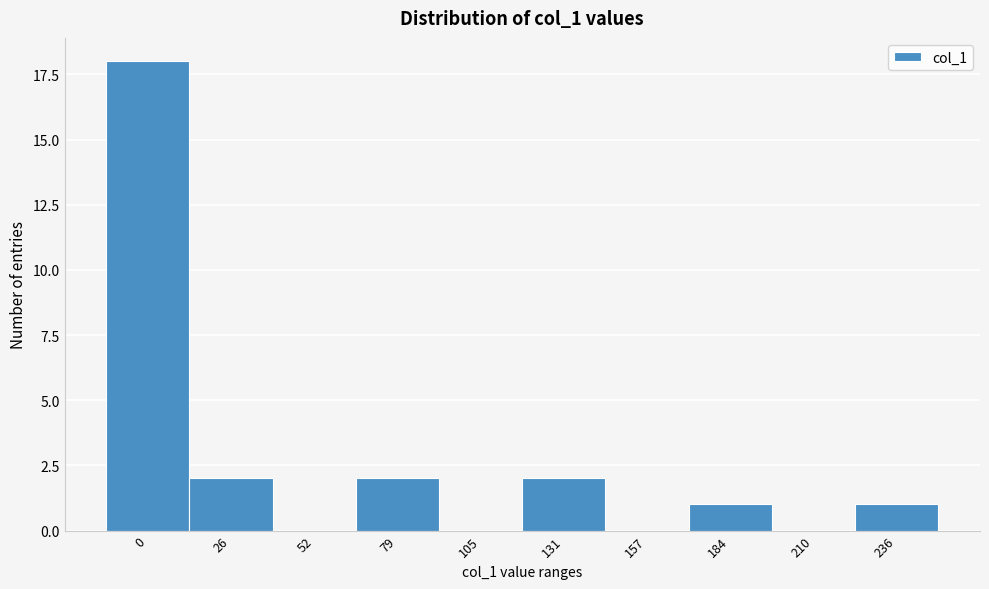

Reading left to right, transcribe all the data shown in this chart.

0=18	26=2	52=0	79=2	105=0	131=2	157=0	184=1	210=0	236=1